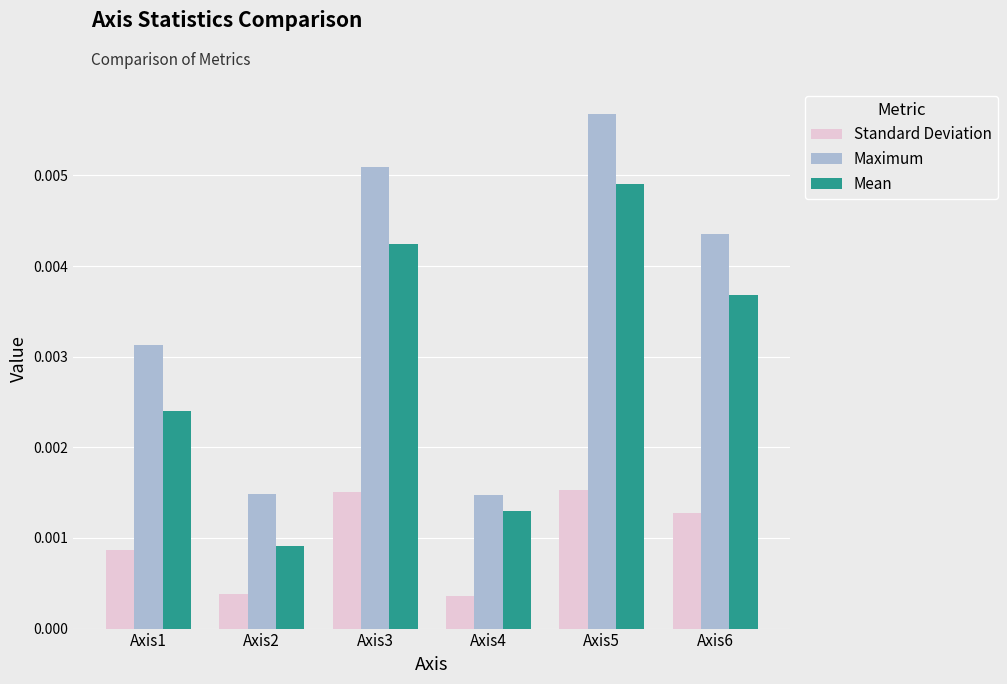

At which category is the sum across all series the highest?

Axis5